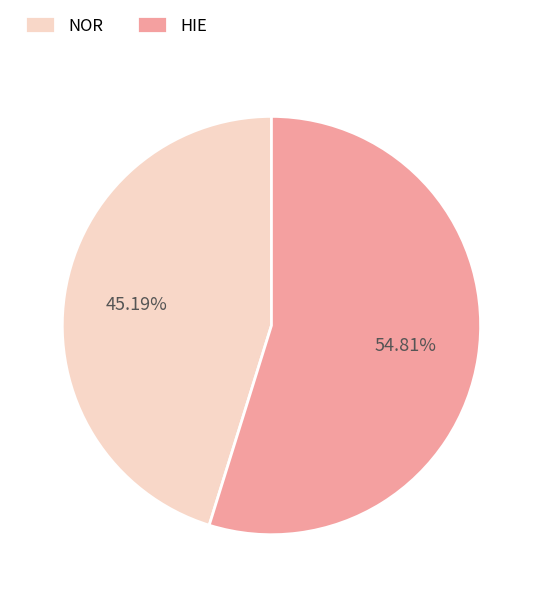

To the nearest percent, what is the difference between the HIE and NOR slice percentages?

10%